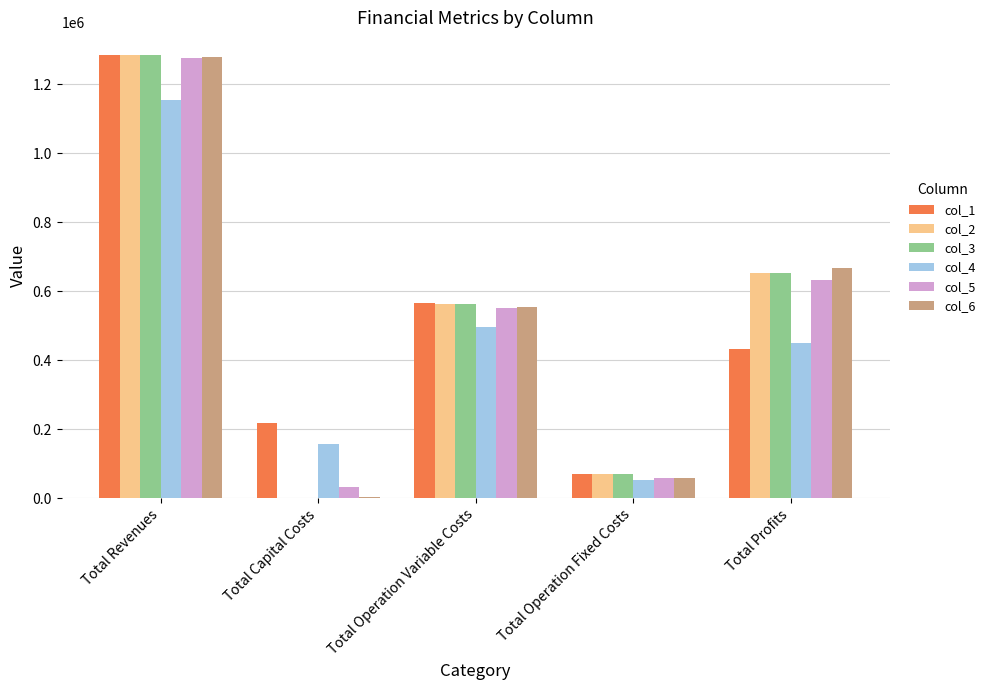

Does the chart contain stacked bars?

No